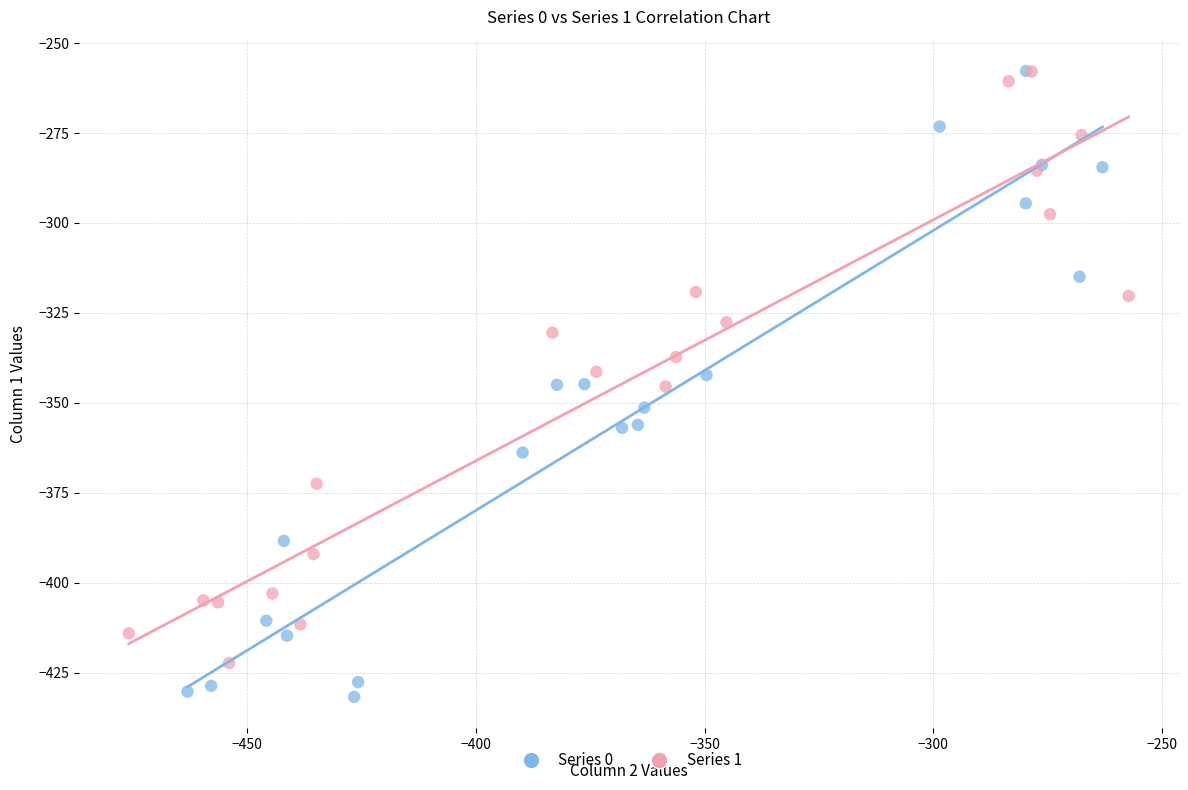

What are all the series names shown in the legend?

Series 0, Series 1